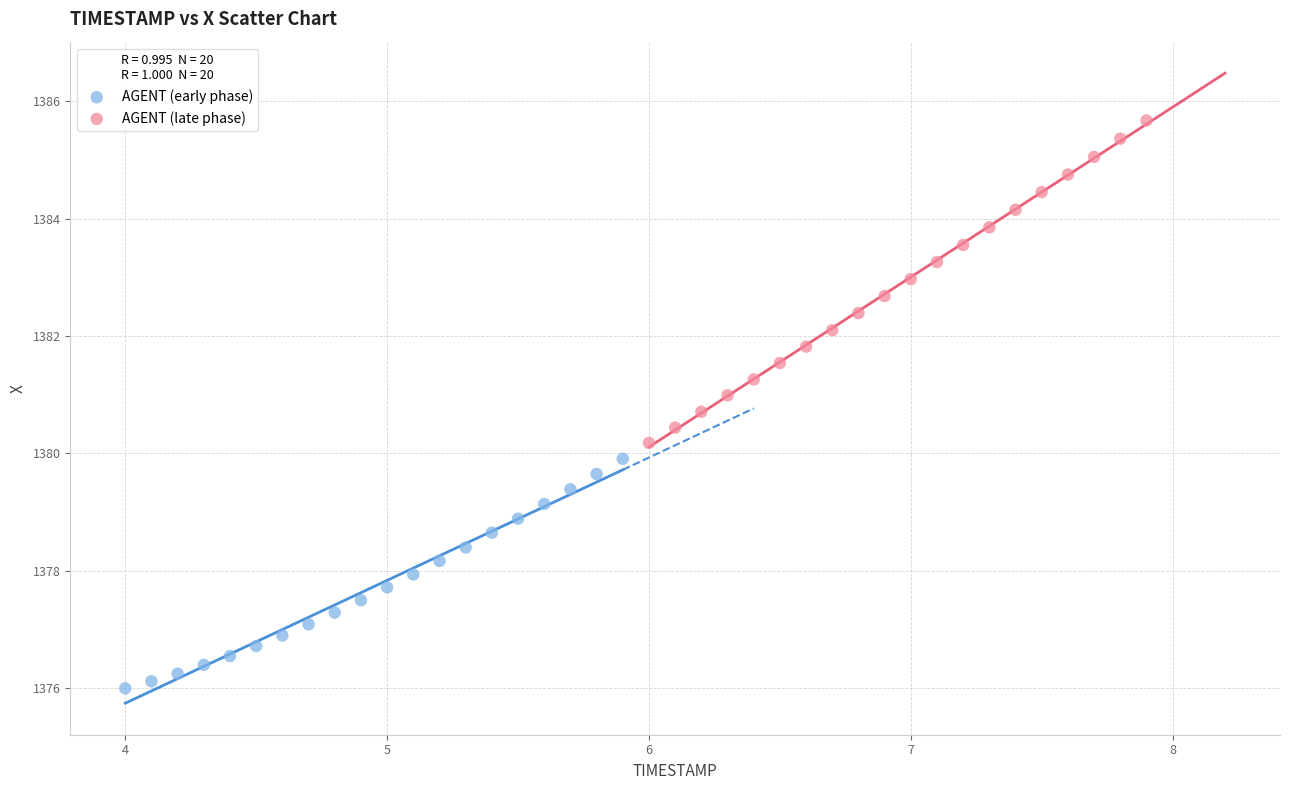

Which series has the widest spread of Y values?

AGENT (late phase)